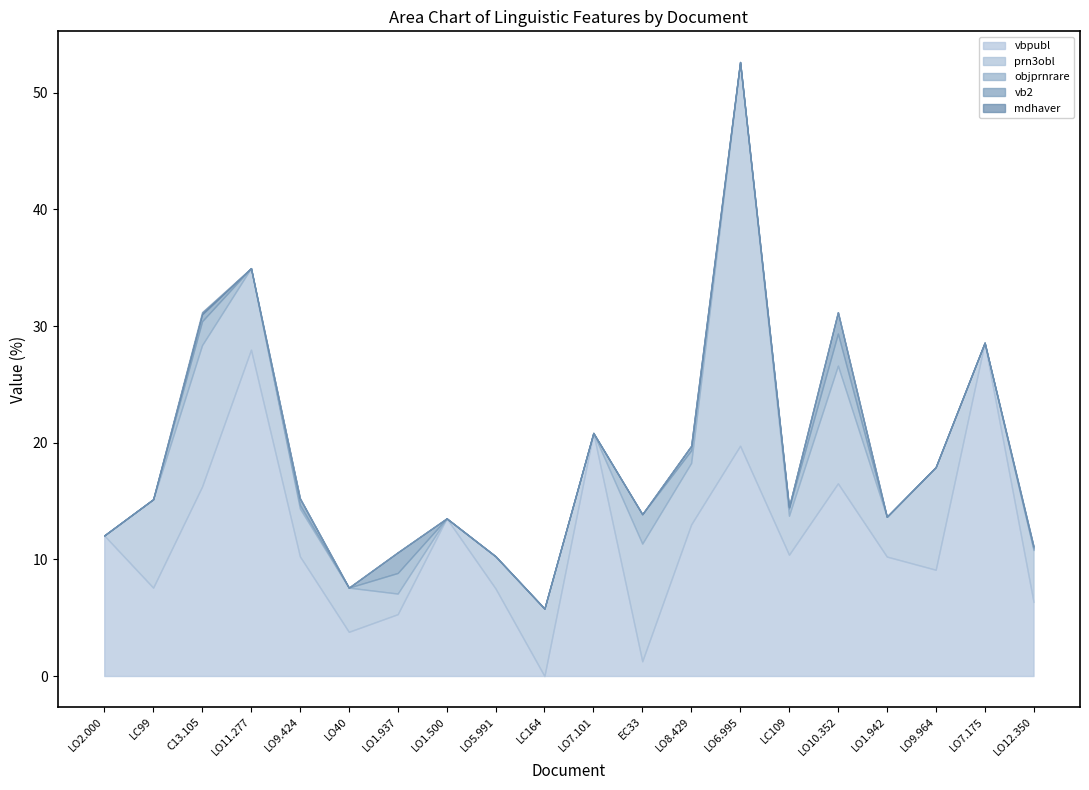

Does the chart have visible grid lines?

No